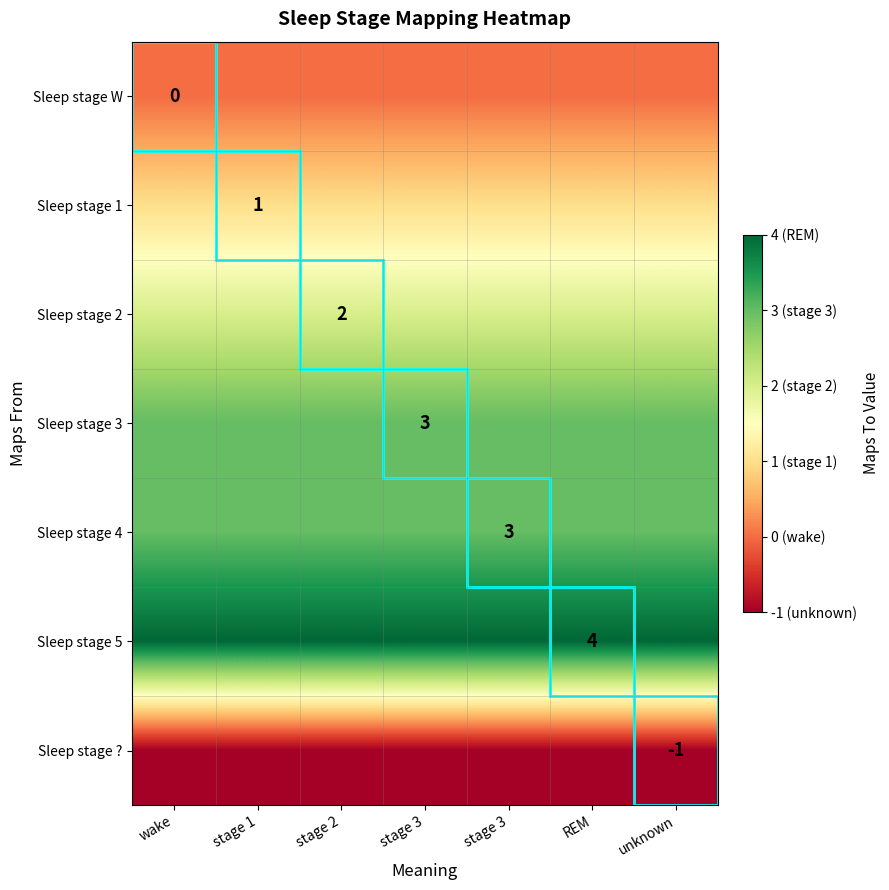

What is the total value across all series at stage 1?

12